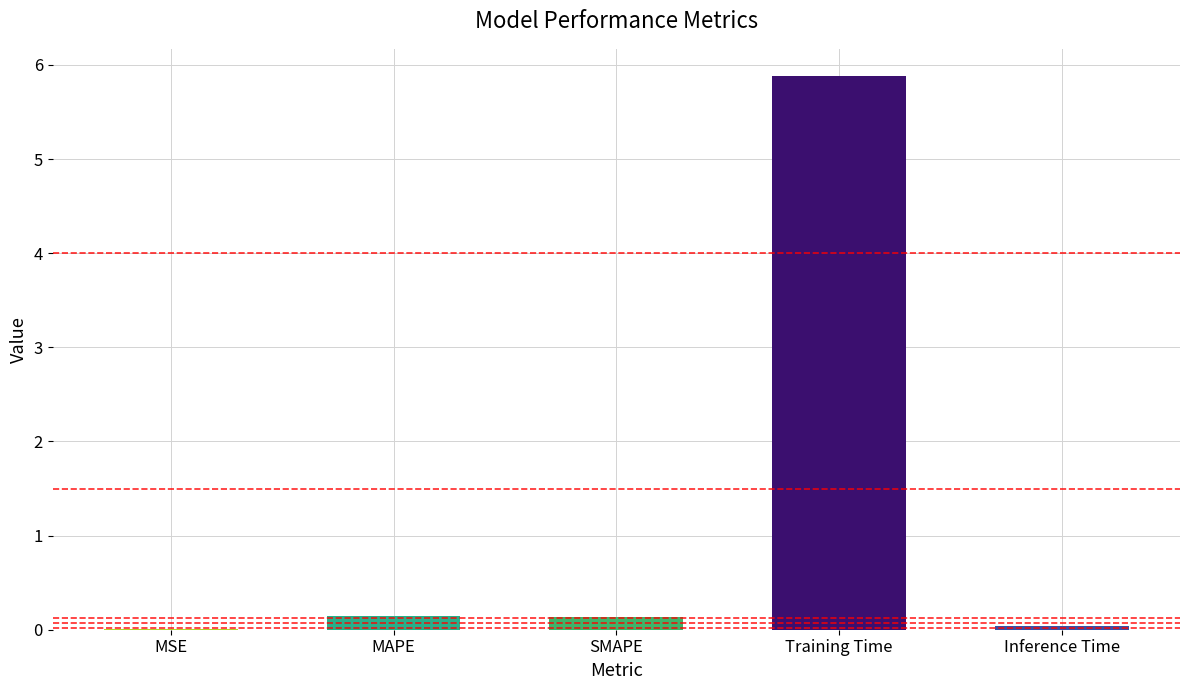

At which category does the chart reach its peak across all series?

Training Time